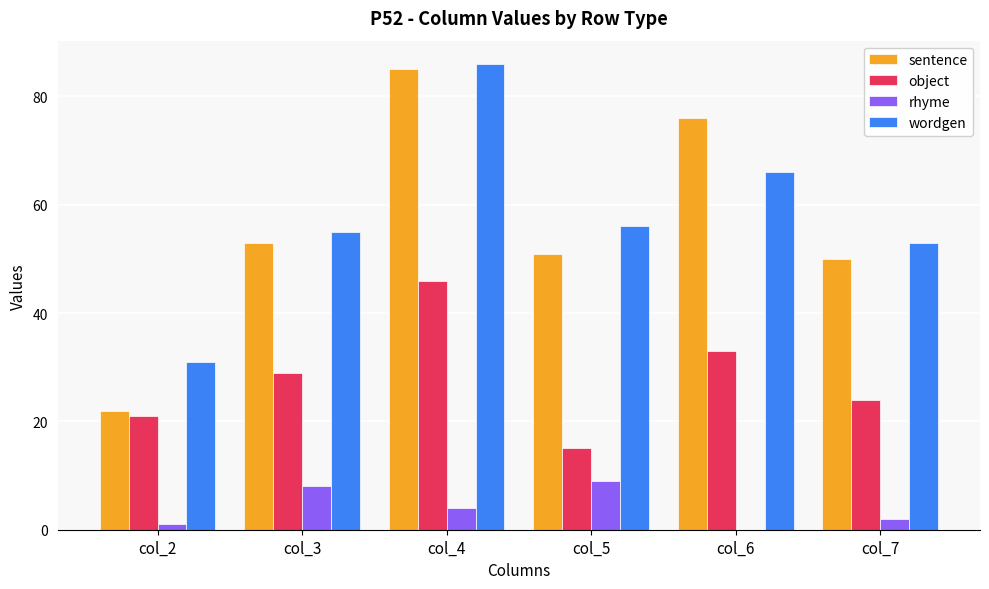

At which label does rhyme first exceed 4?

col_3